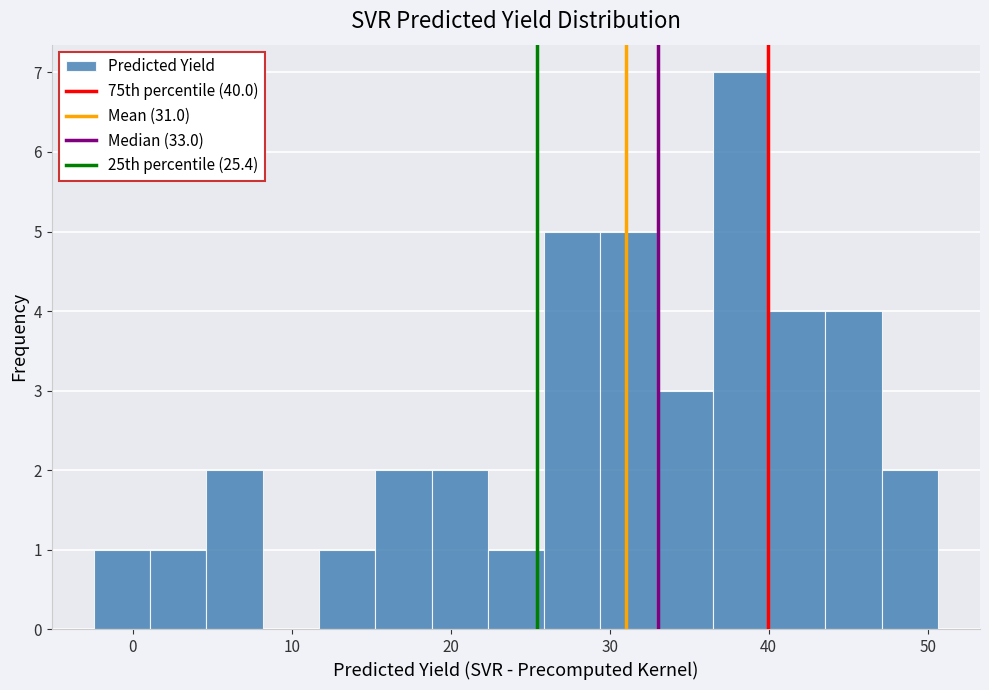

Read against the x-axis, roughly where is the centre of the tallest bar?

38